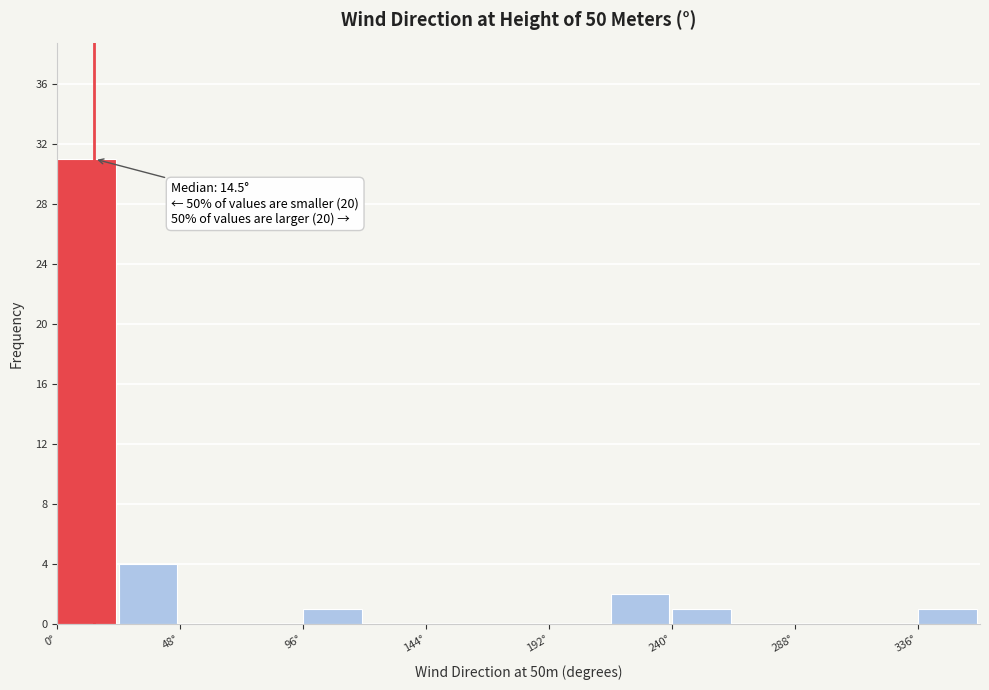

Which range on the x-axis has the tallest bar?

0 to 24